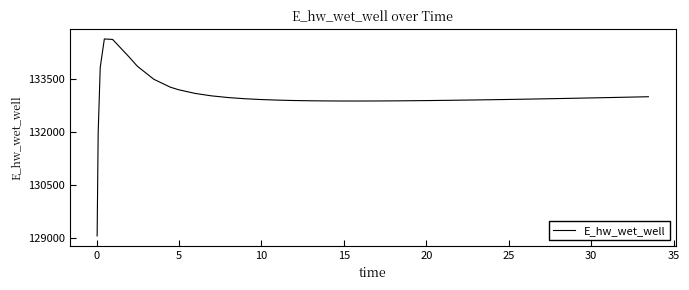

What is the smallest value displayed?

129070.3